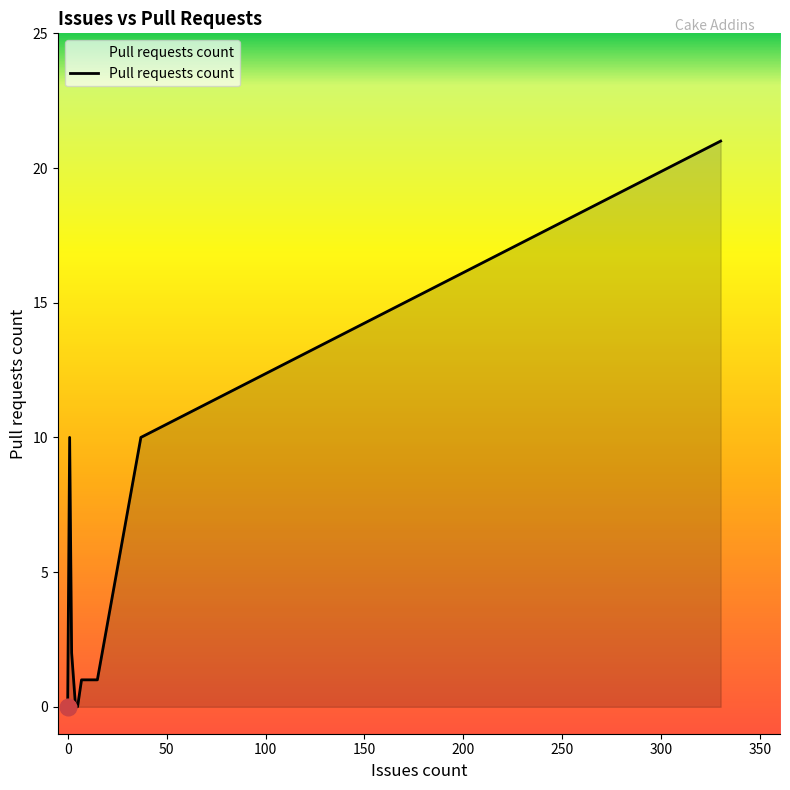

How many interior local valleys (lower than both neighbors) does the data have?

1